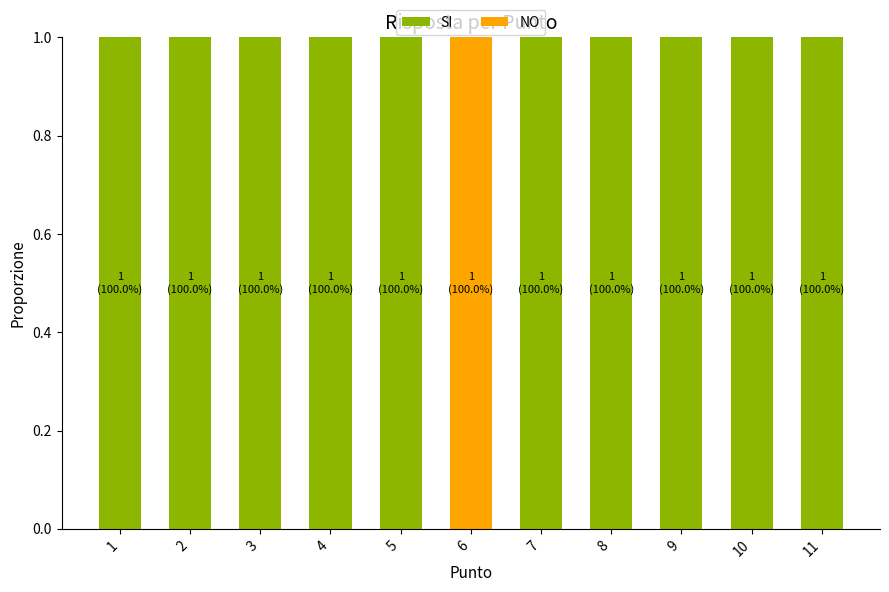

The value of SI at 1 is 0. True or false?

False